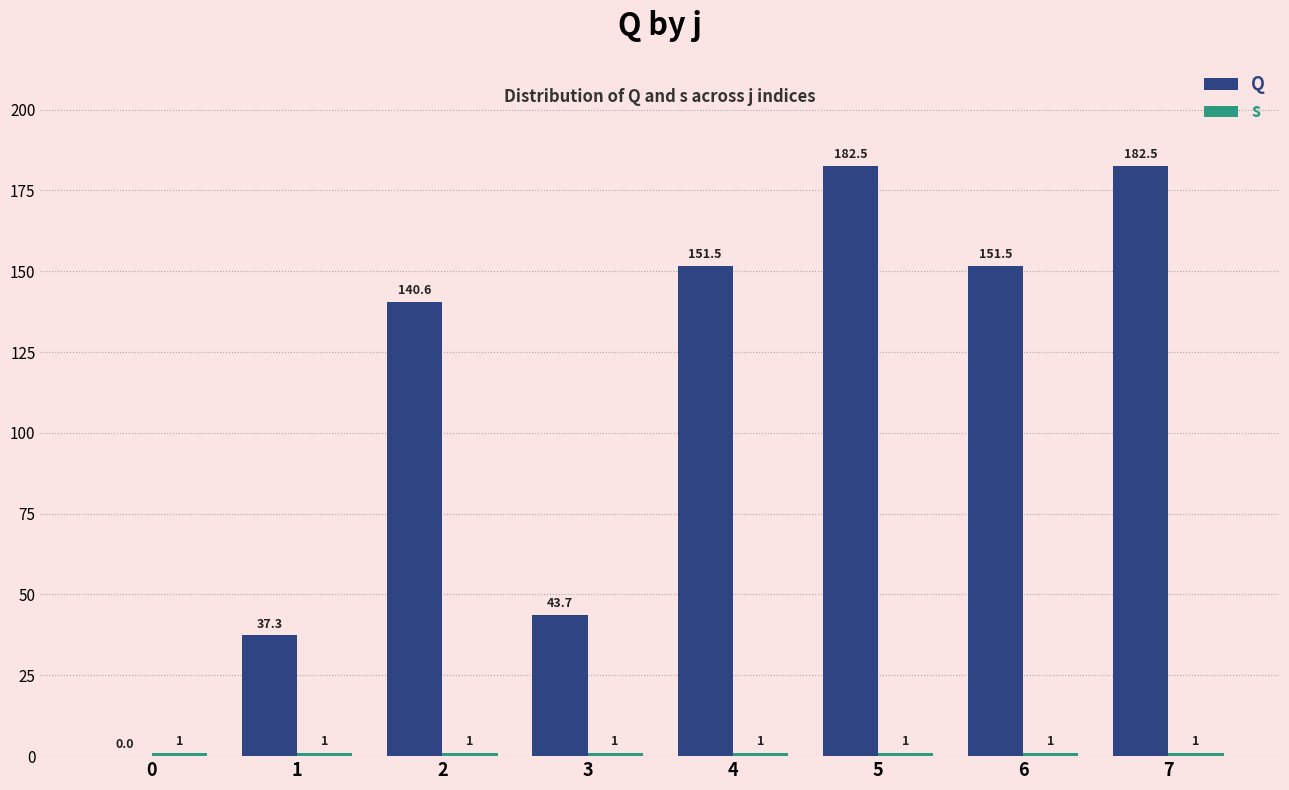

Which has a higher value, 4 or 3?

4